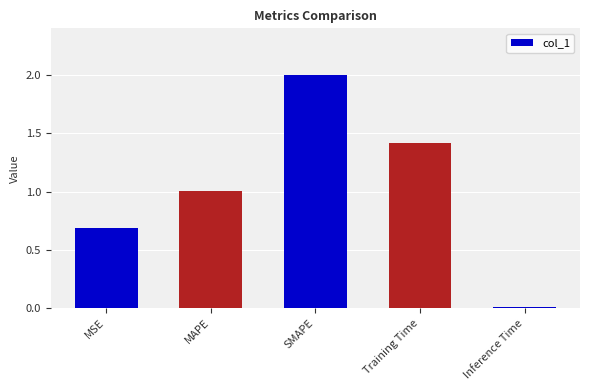

Are the bars horizontal?

No